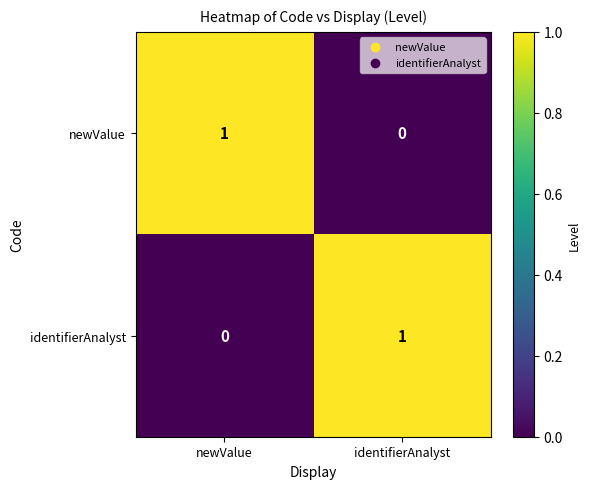

True or false: identifierAnalyst has a value of 1 at identifierAnalyst.

True